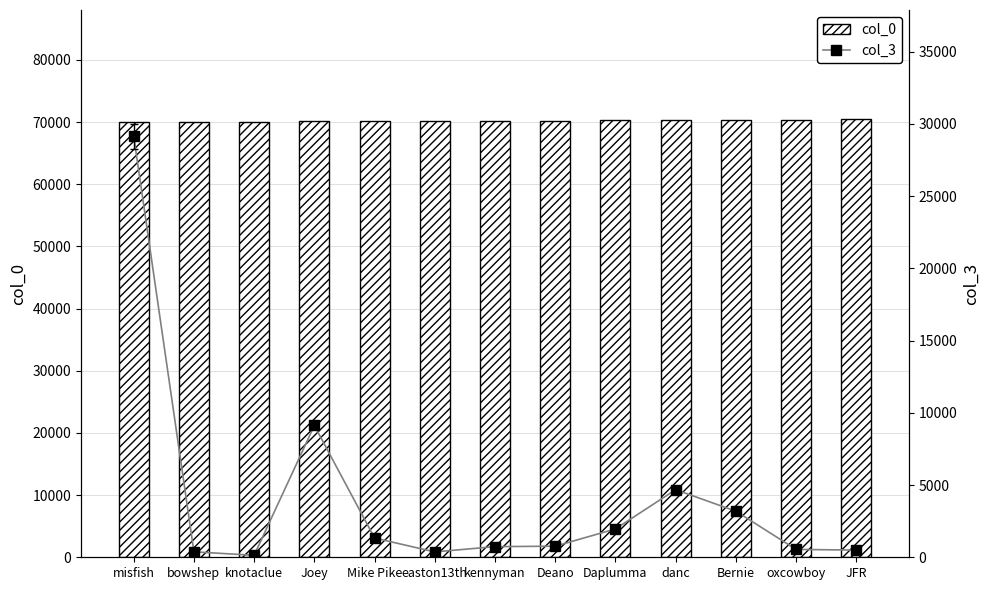

Where is col_3 nearest to the value 14634?

Joey